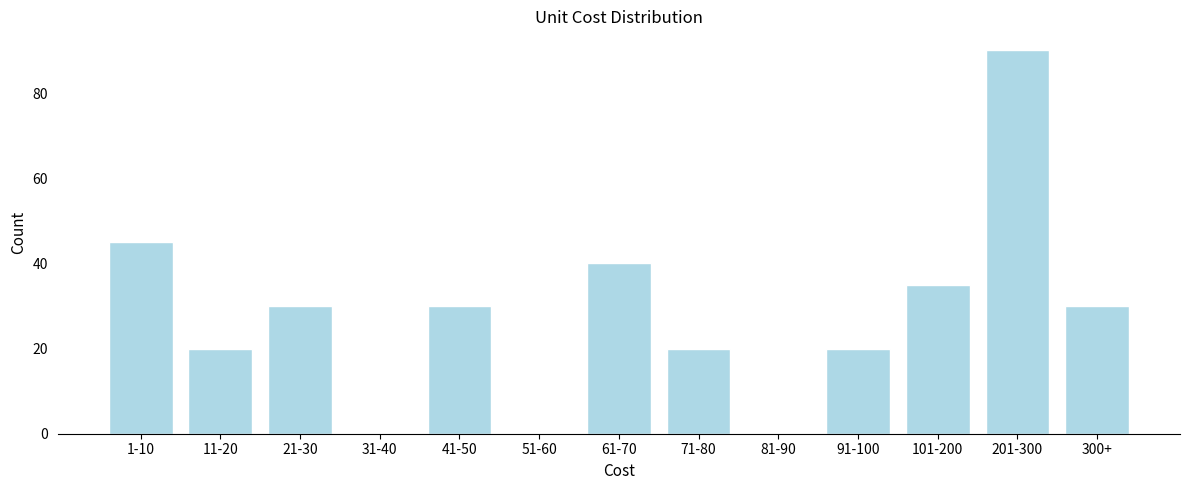

Reading left to right, list all the values displayed in this chart.

1-10=45	11-20=20	21-30=30	31-40=0	41-50=30	51-60=0	61-70=40	71-80=20	81-90=0	91-100=20	101-200=35	201-300=90	300+=30